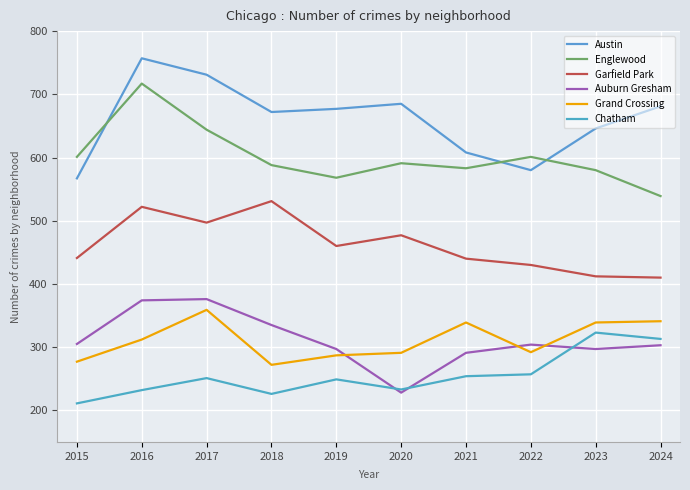

How many values in the Chatham series are below 251?

5